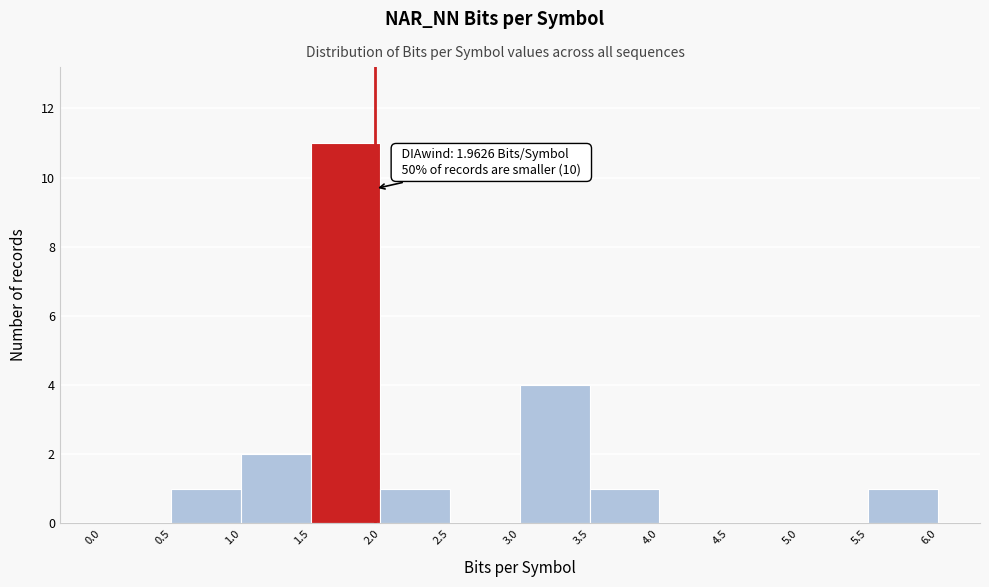

Which range on the x-axis has the tallest bar?

1.5 to 2.0